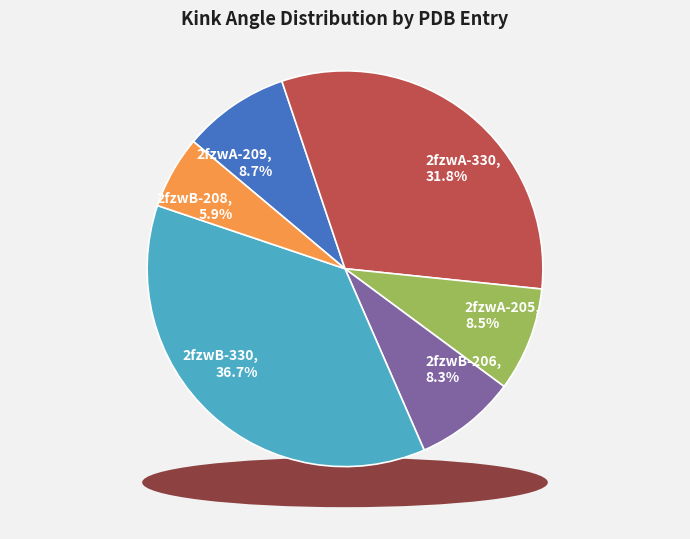

Between 2fzwB-208 and 2fzwA-209, which is larger?

2fzwA-209